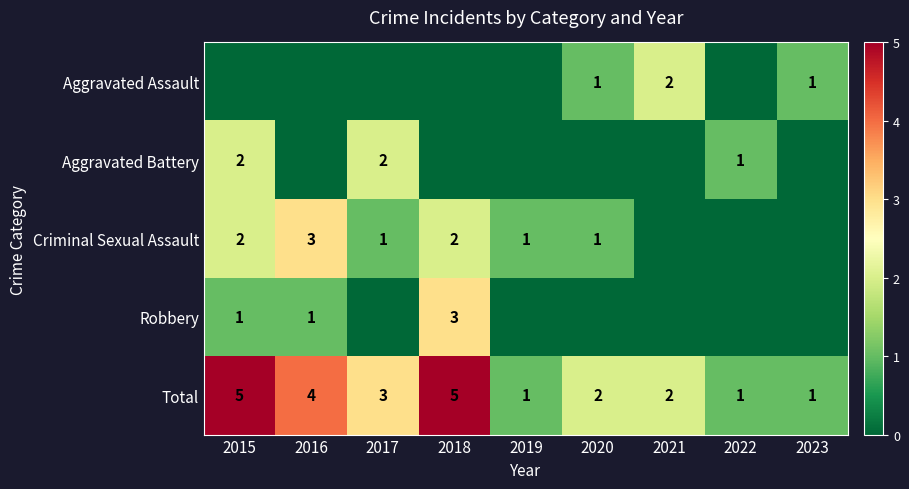

What is the difference between the maximum and minimum values in the Criminal Sexual Assault series?

3